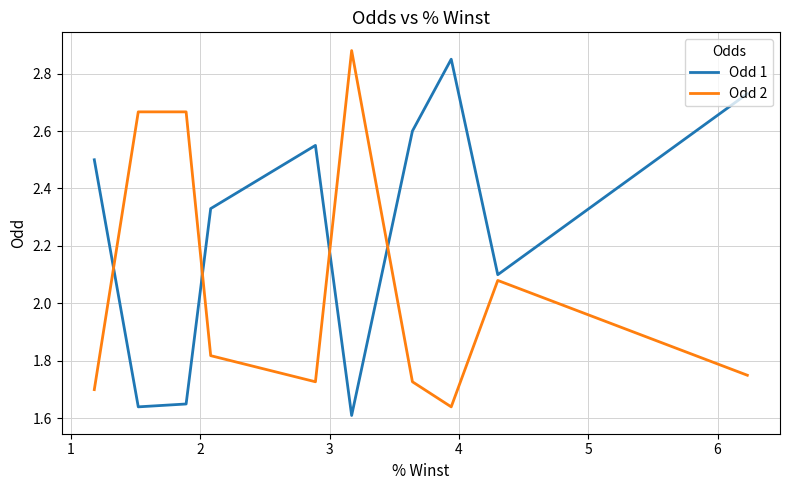

Does the chart display data point markers on the line(s)?

No